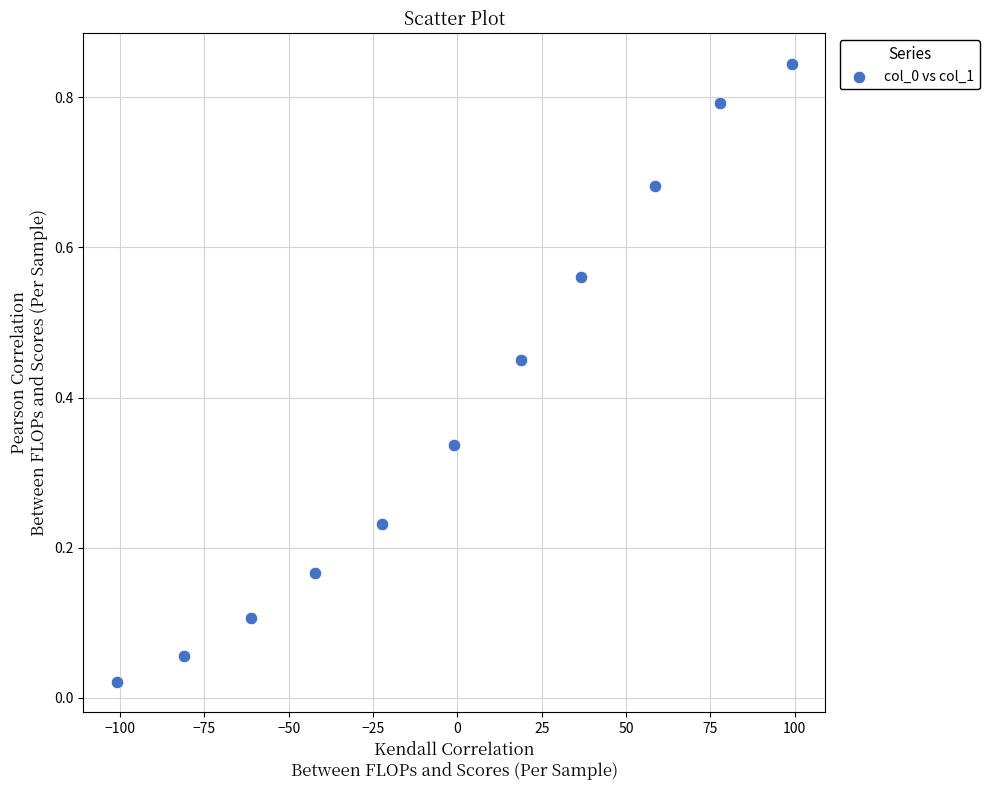

What is the range of X values (max minus min)?

200.1